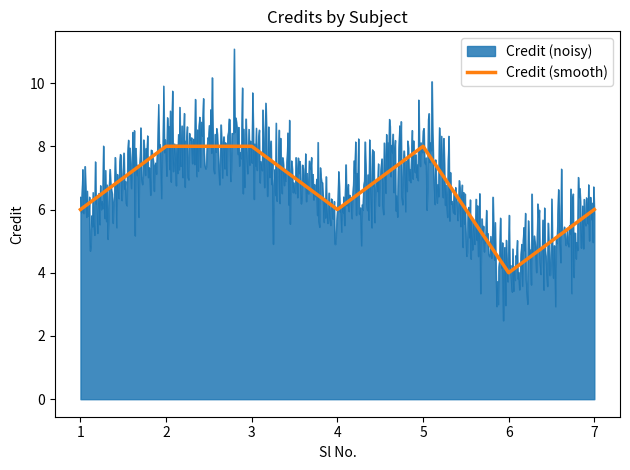

Is it true that Credit (smooth) equals 9 at 1?

False